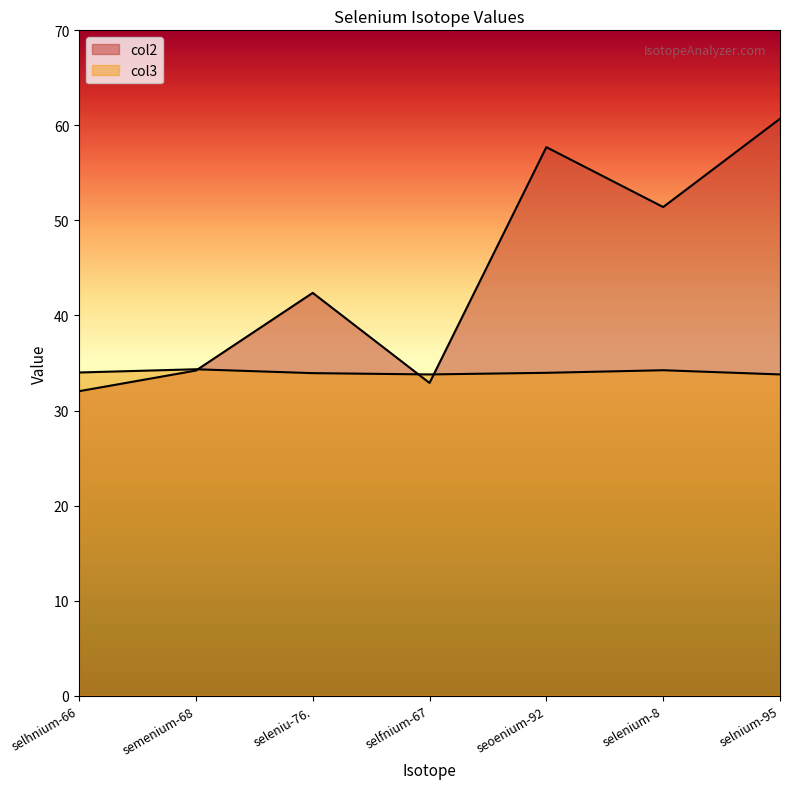

At which category does col2 reach its first local valley?

selfnium-67